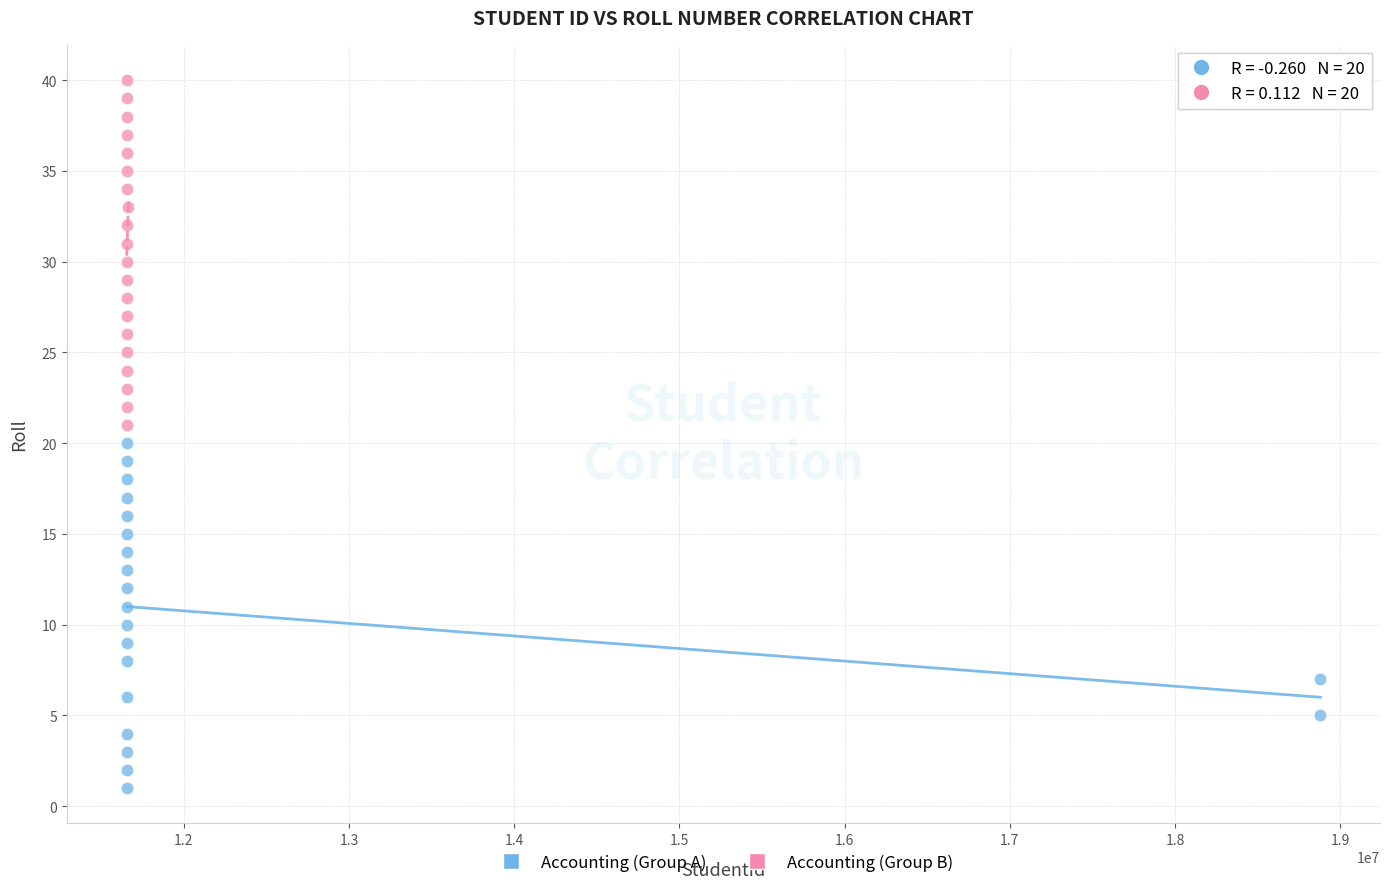

Which series contains the lowest Y value?

Accounting (Group A)